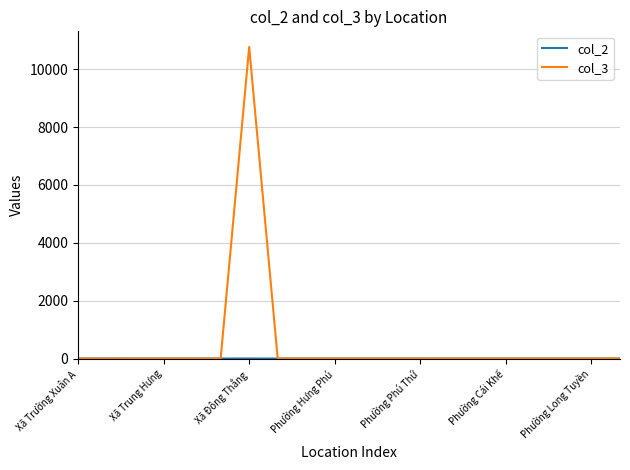

Which series has the largest total across all categories?

col_3